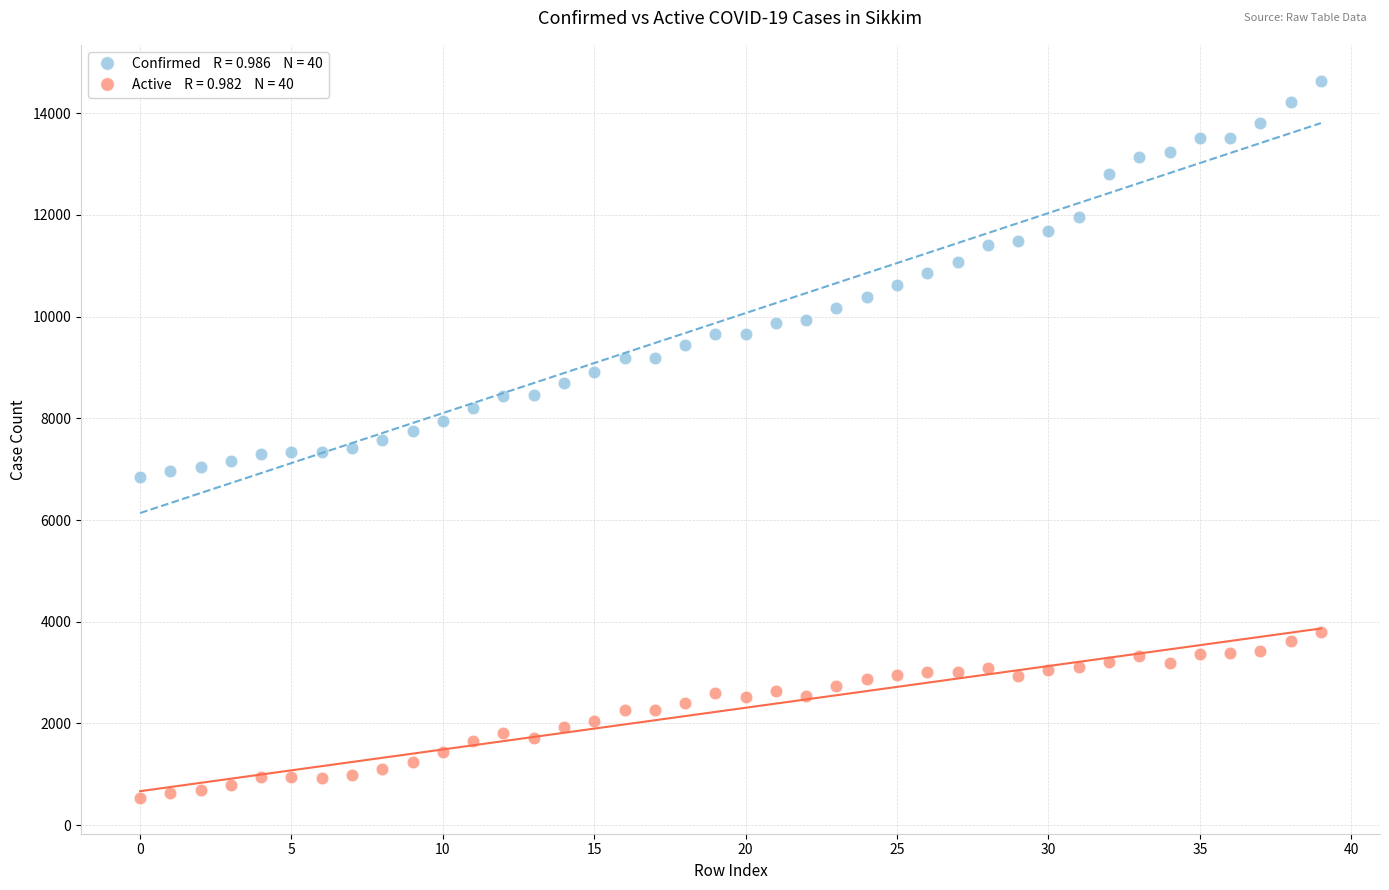

Across all data points, what is the range of Y values (max minus min)?

14104